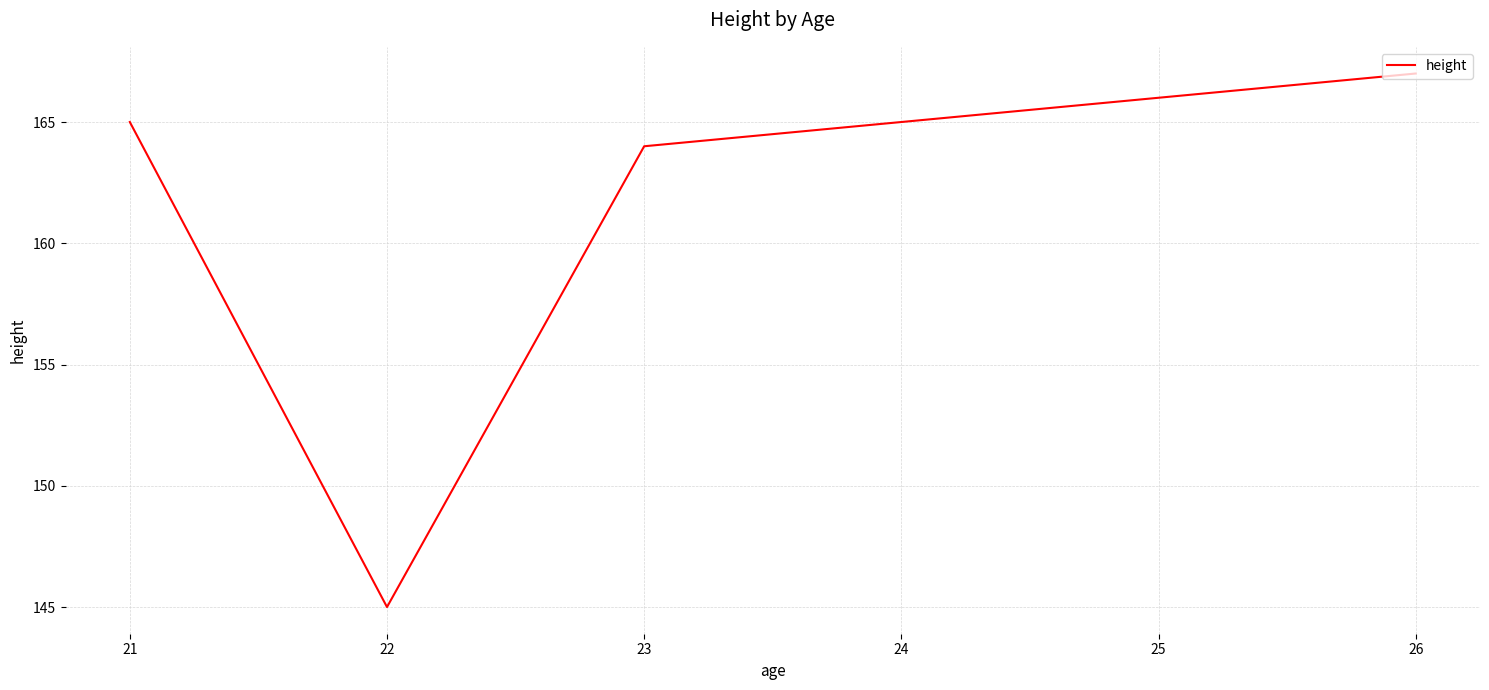

Is this an area chart (filled region under the line)?

No